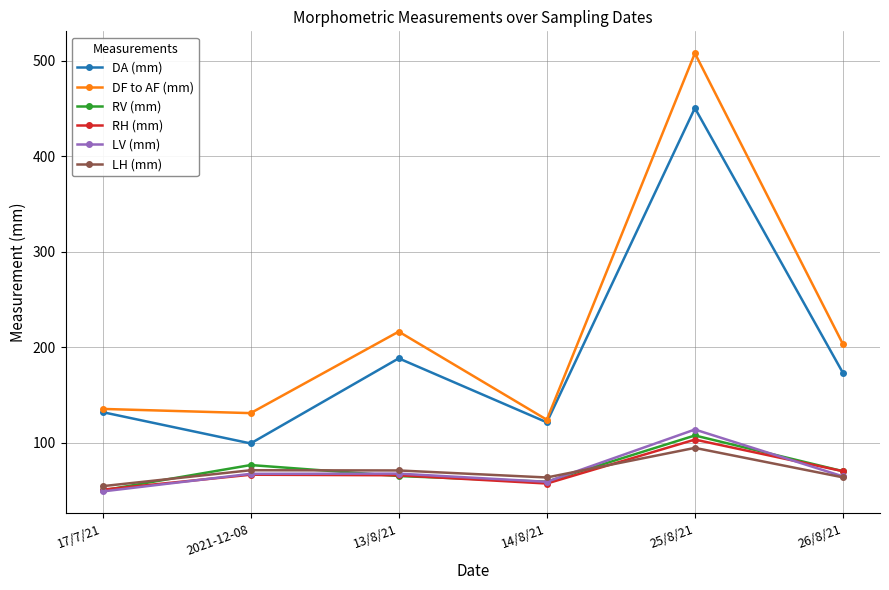

What is the sum of all DA (mm) values?

1163.9